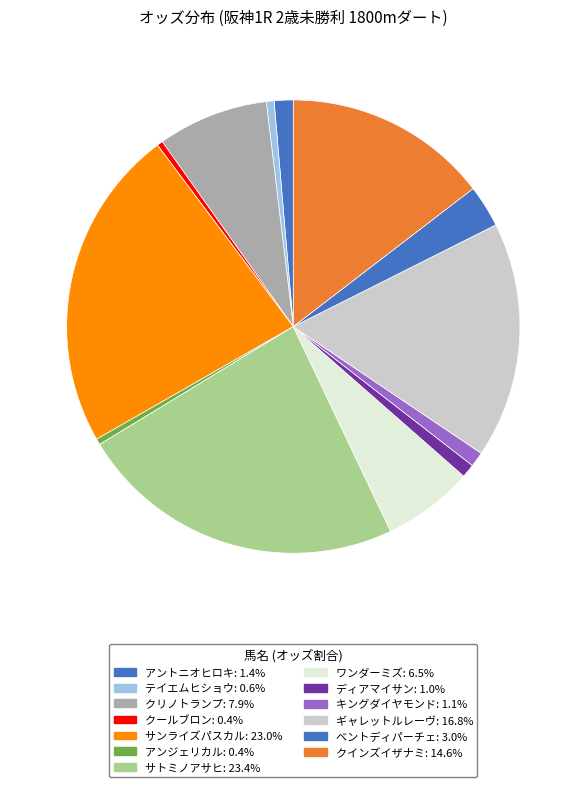

Does クリノトランプ represent more than half of the total?

No